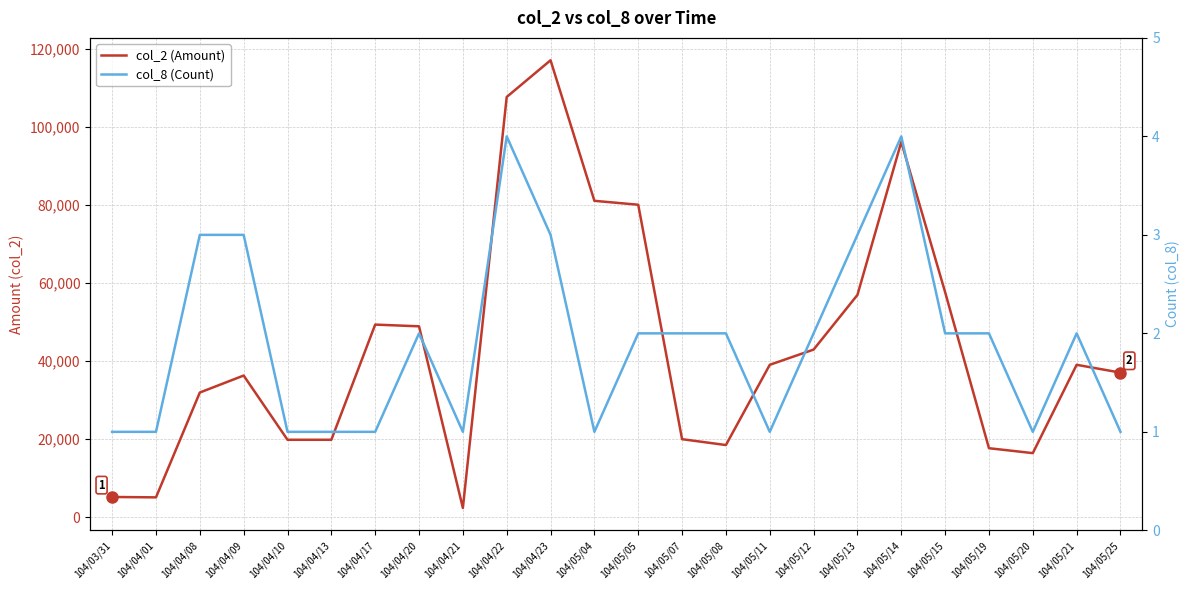

Which series has the largest range (max minus min)?

col_2 (Amount)